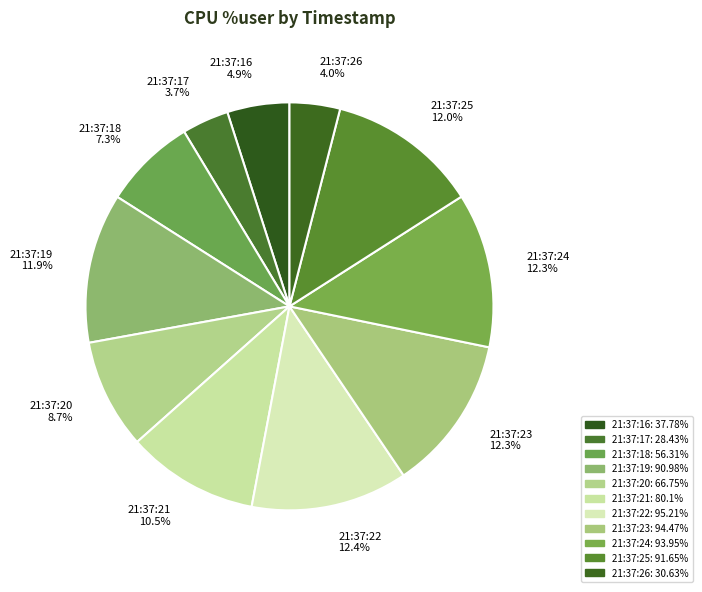

What portion of the pie excludes 21:37:24 12.3%?

87.7%